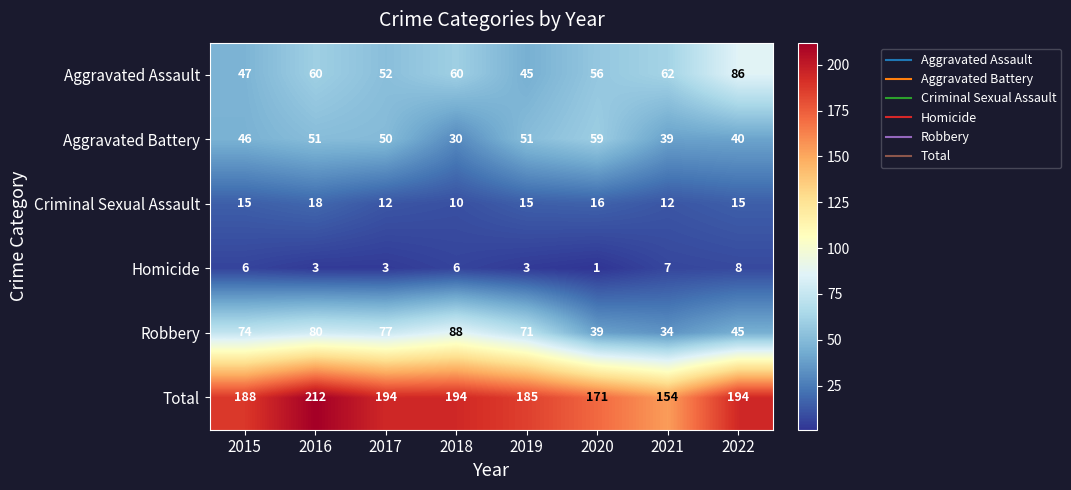

What is the greatest value displayed?

212